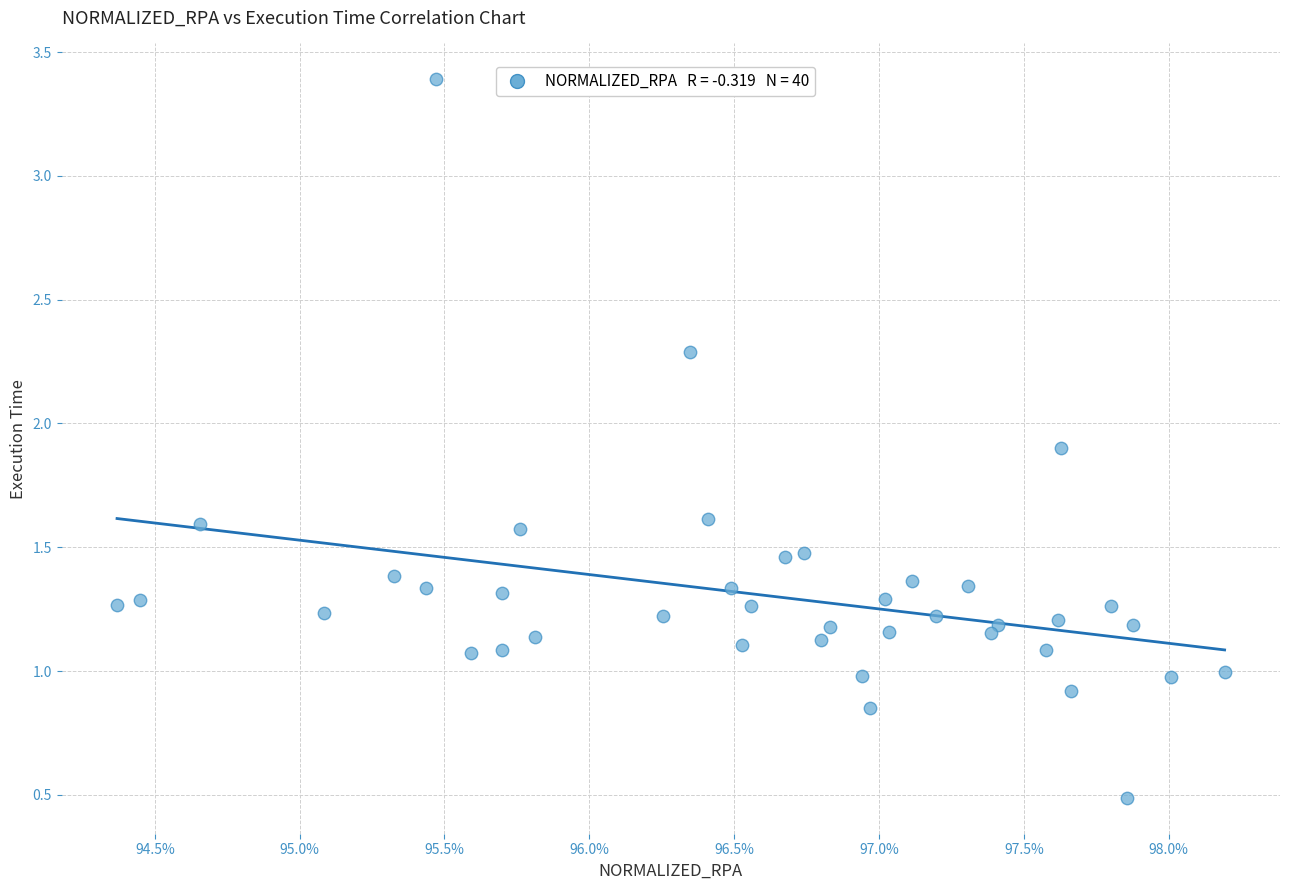

What is the range of Y values (max minus min)?

2.9